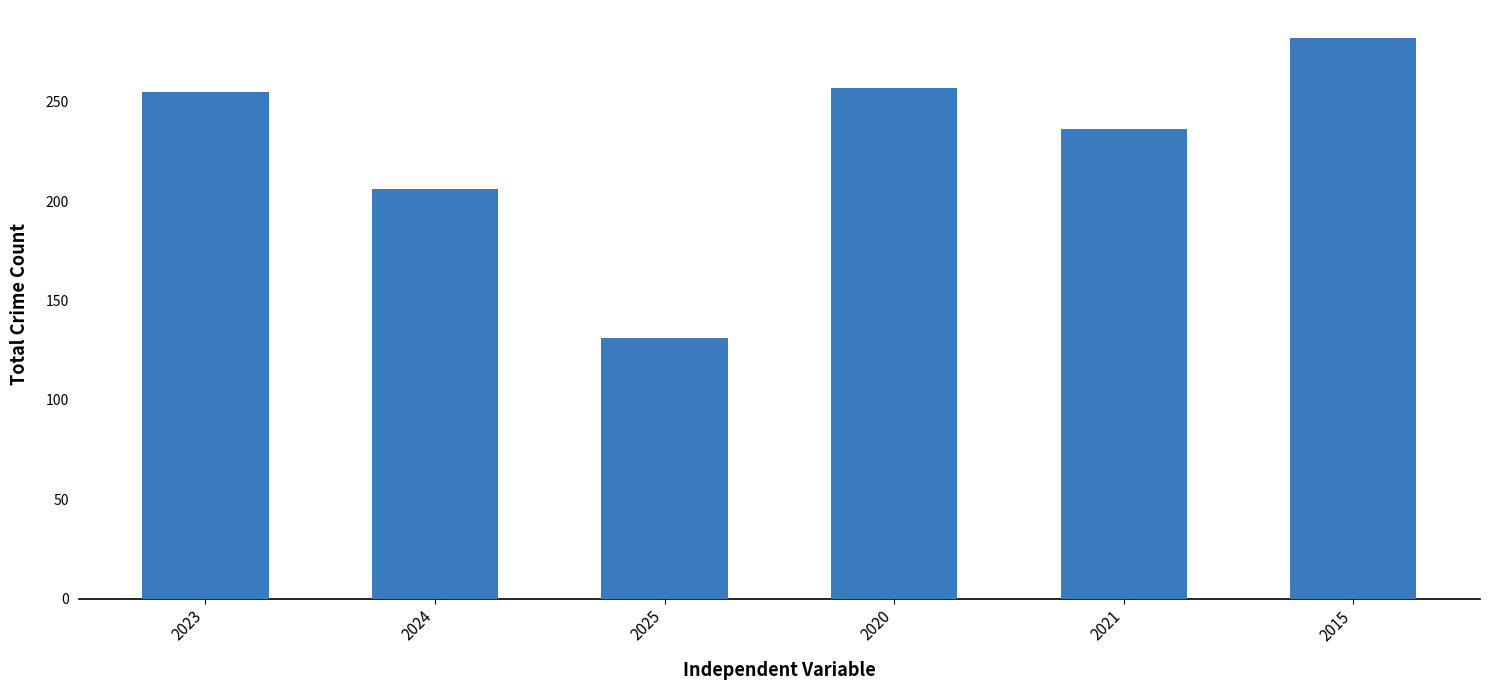

The chart shows a value of 282 at 2015. True or false?

True